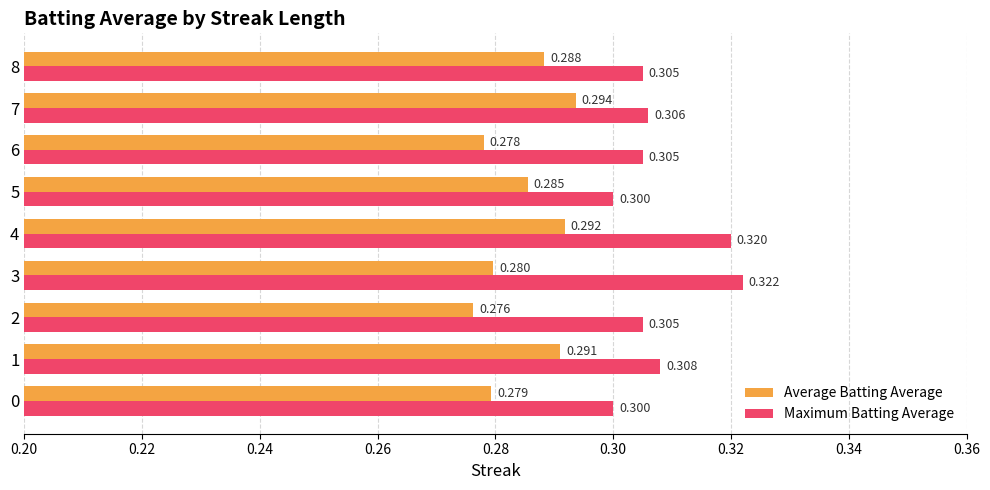

Which series changed the most between 1 and 2?

Average Batting Average